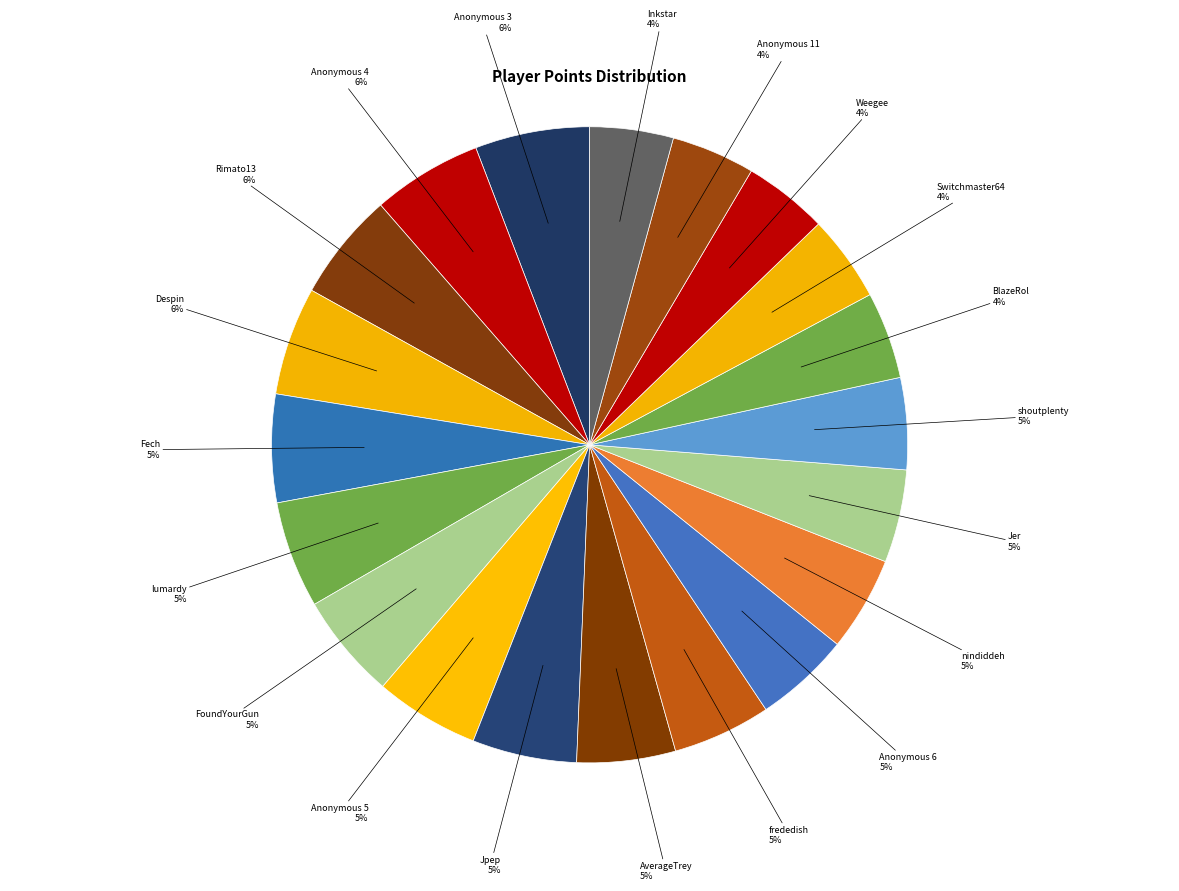

How many slices are in this pie chart?

20